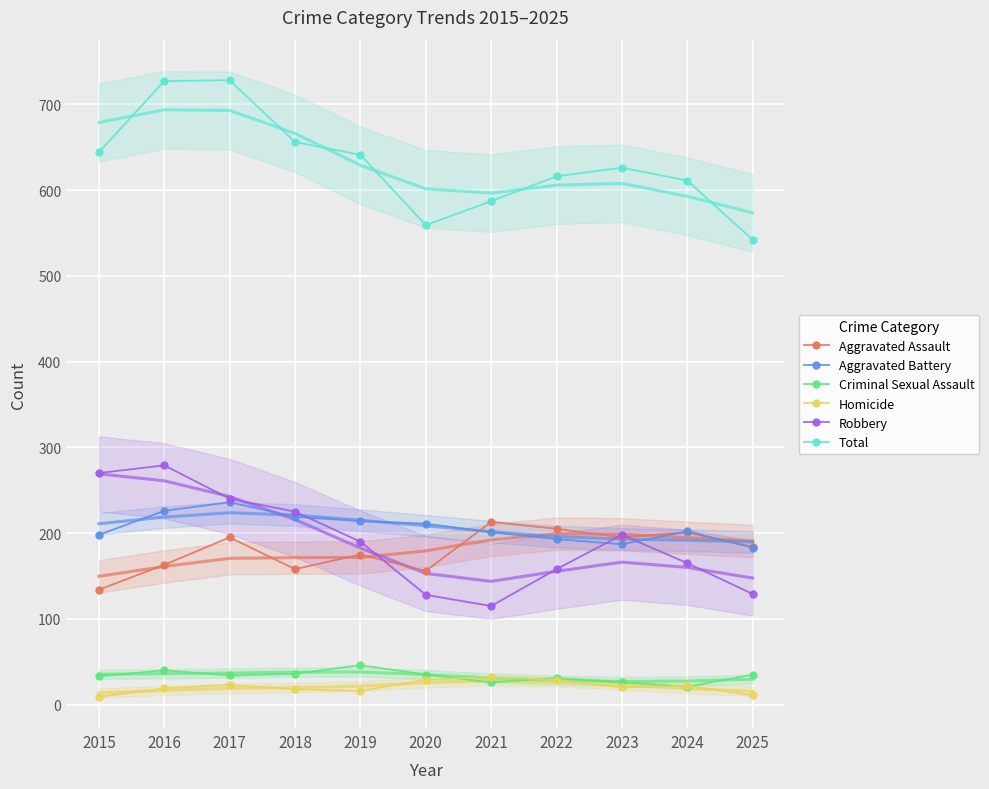

List the labels in order of Robbery value, smallest first.

2021, 2020, 2025, 2022, 2024, 2019, 2023, 2018, 2017, 2015, 2016